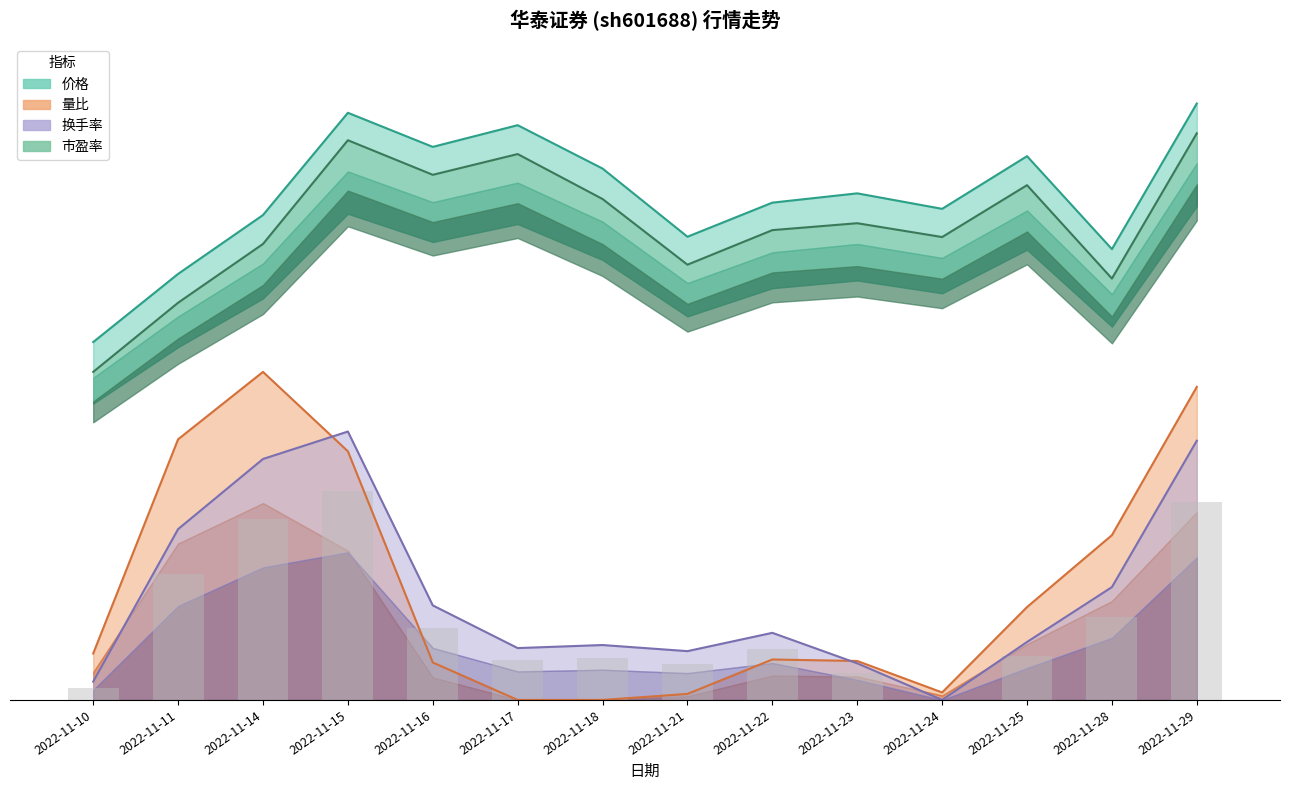

Is it true that 换手率 equals 3.1 at 2022-11-10?

True